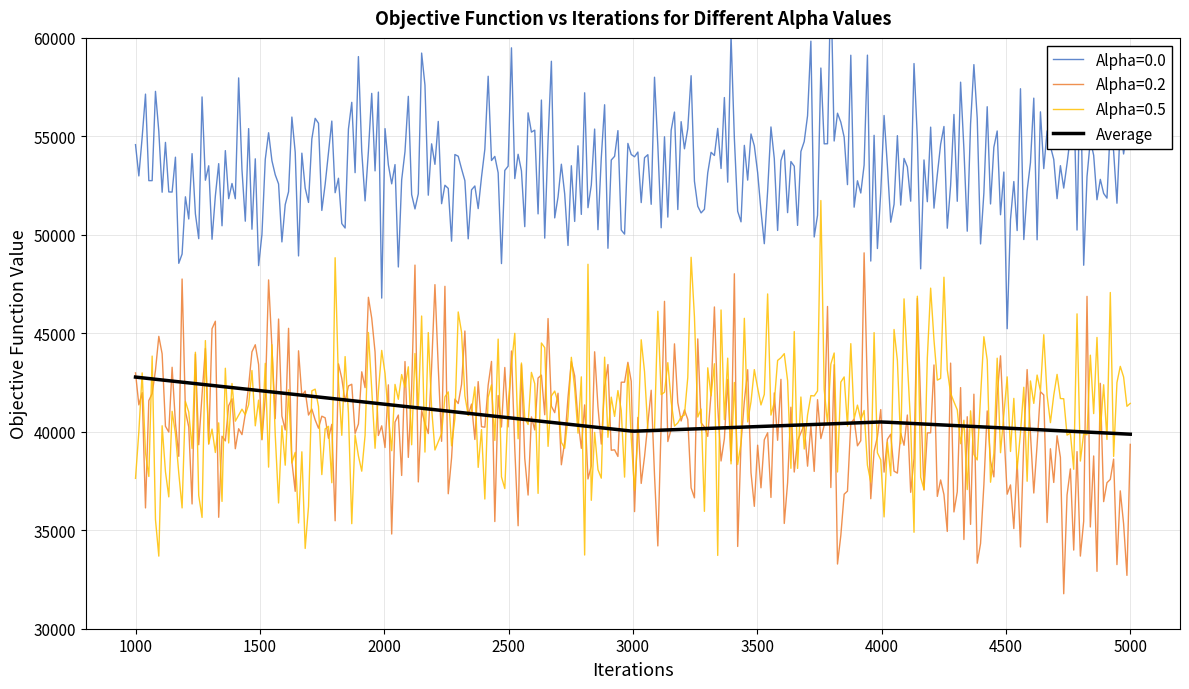

What is the lowest value of the Alpha=0.2 series?

31776.0